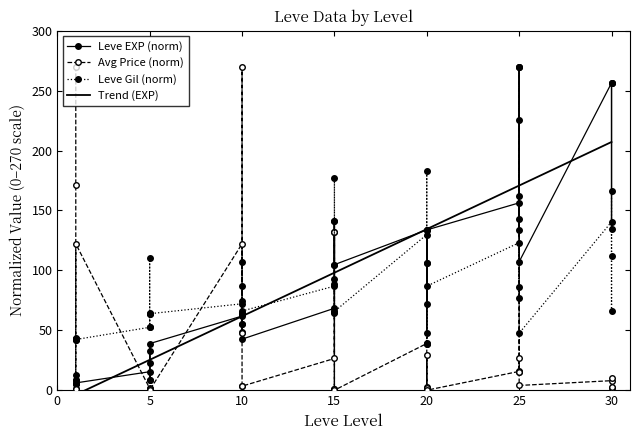

What is the sum of all Leve EXP values?

3748.1